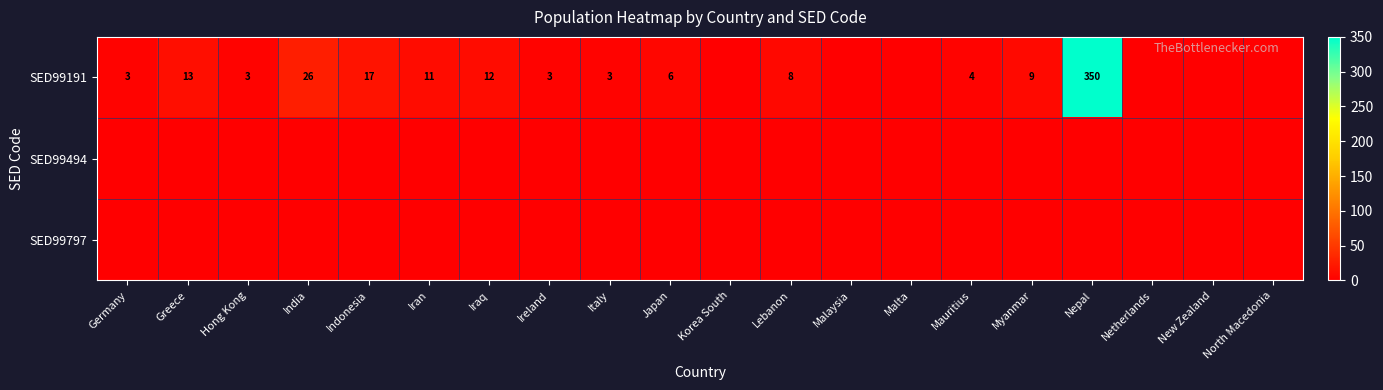

The SED99191 series shows 22 at Greece. True or false?

False